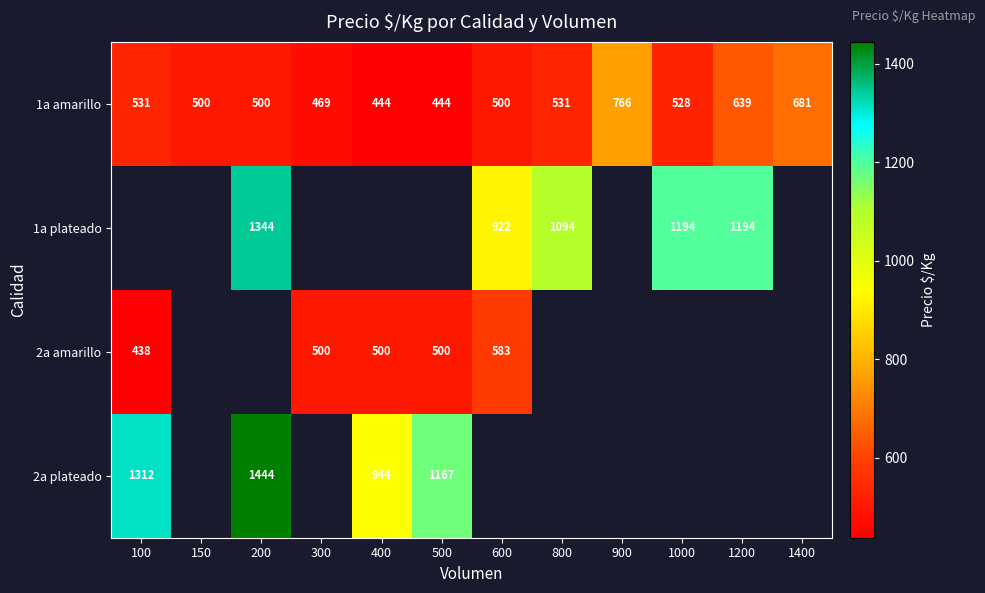

What is the smallest value displayed?

438.0